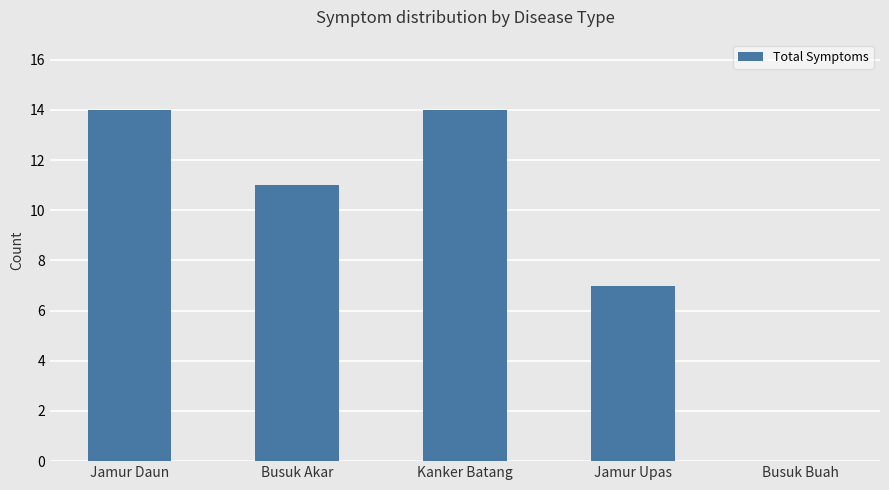

What is the greatest value displayed?

14